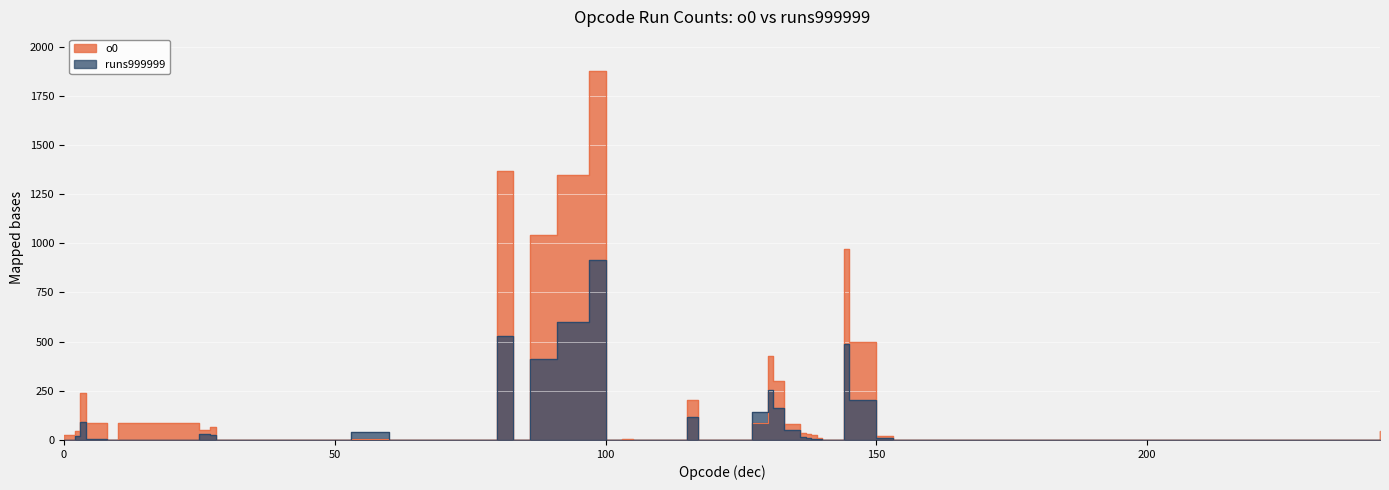

Is it true that o0 equals 540 at 86?

False